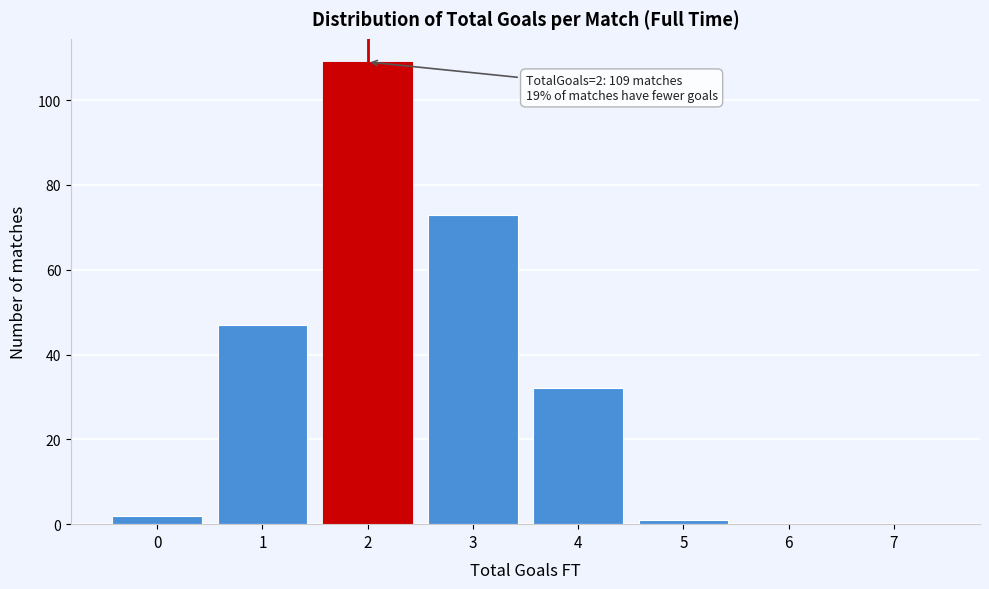

Reading right to left, what are all the values shown in this chart?

7=0	6=0	5=1	4=32	3=73	2=109	1=47	0=2